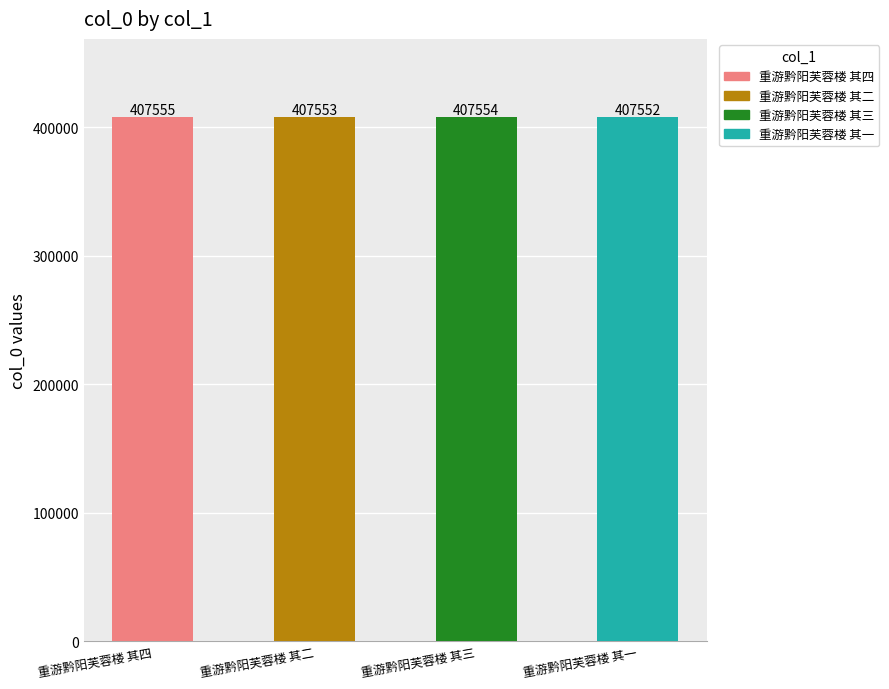

What is the sum of all values?

1630214